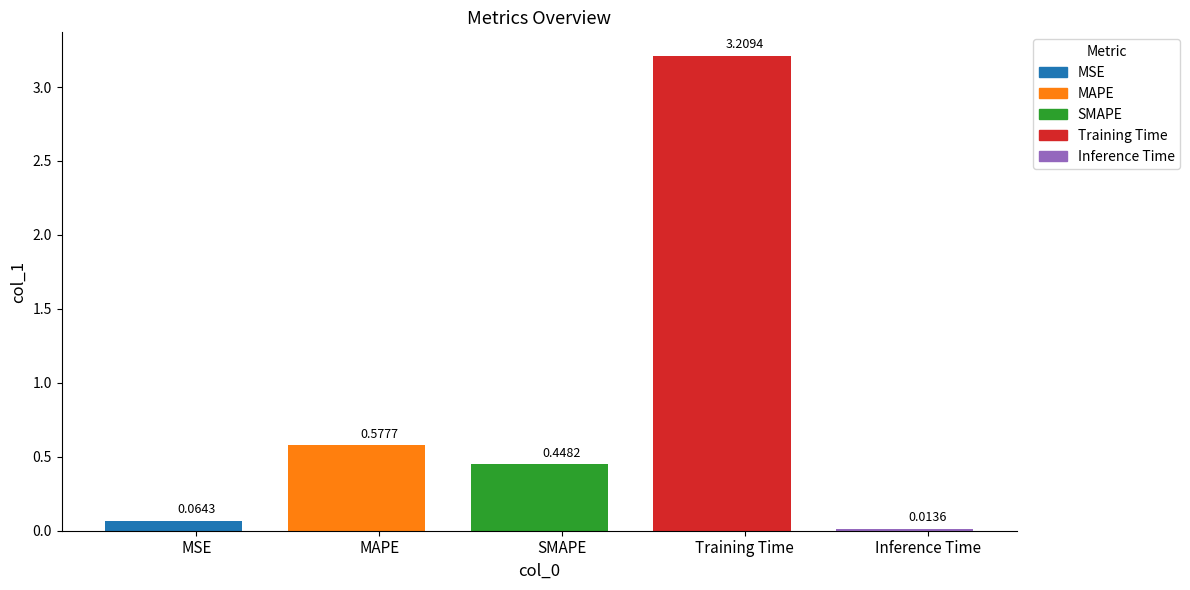

What position from the right is MAPE?

4